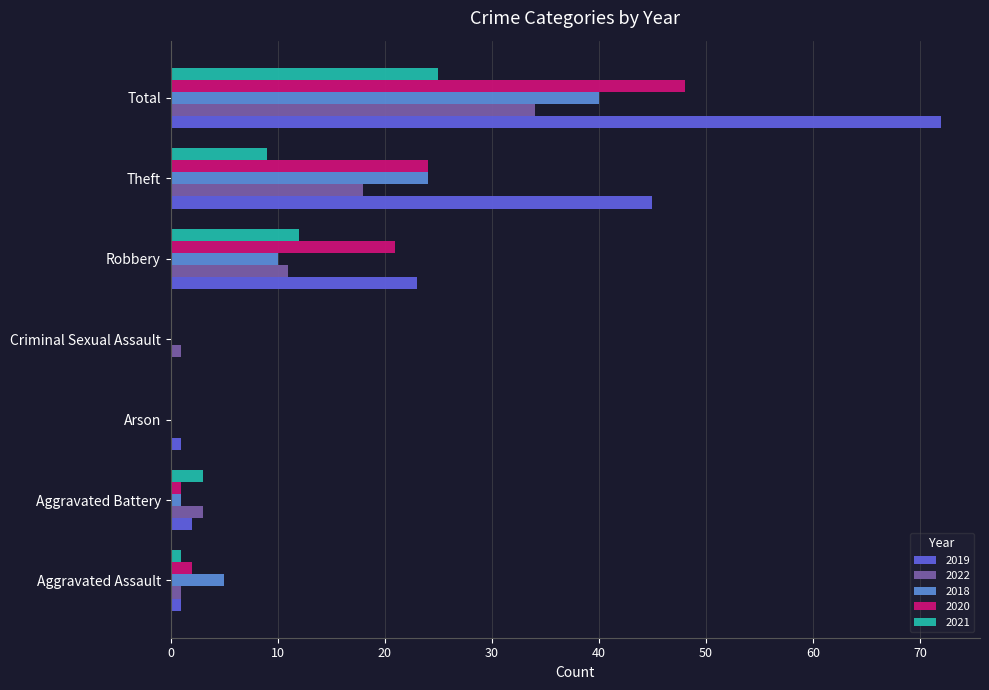

Which series changed the most between Criminal Sexual Assault and Theft?

2019